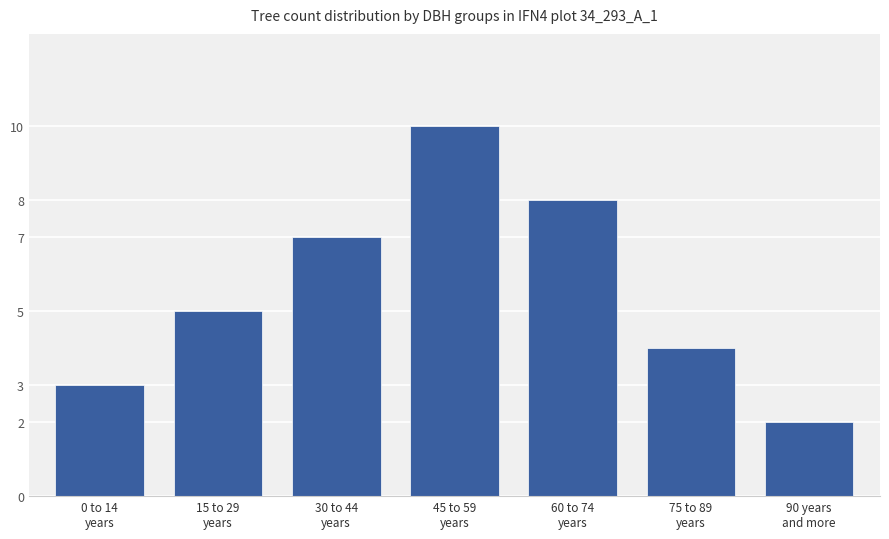

What is the difference between the second highest and minimum values?

6